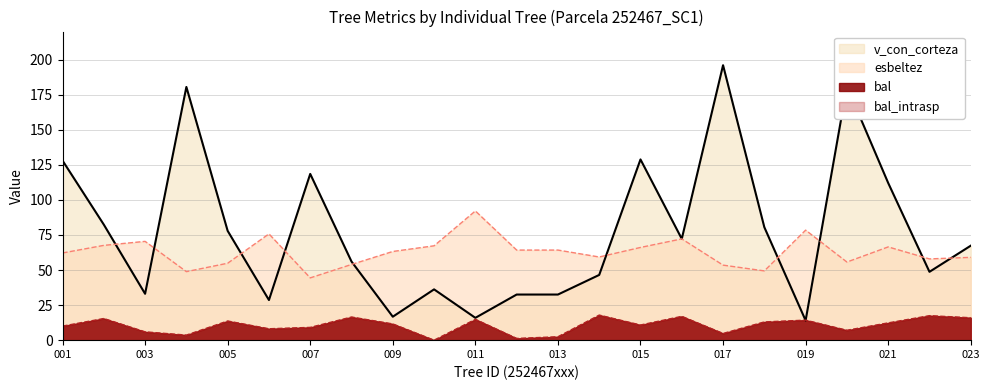

Which series has the largest range (max minus min)?

v_con_corteza